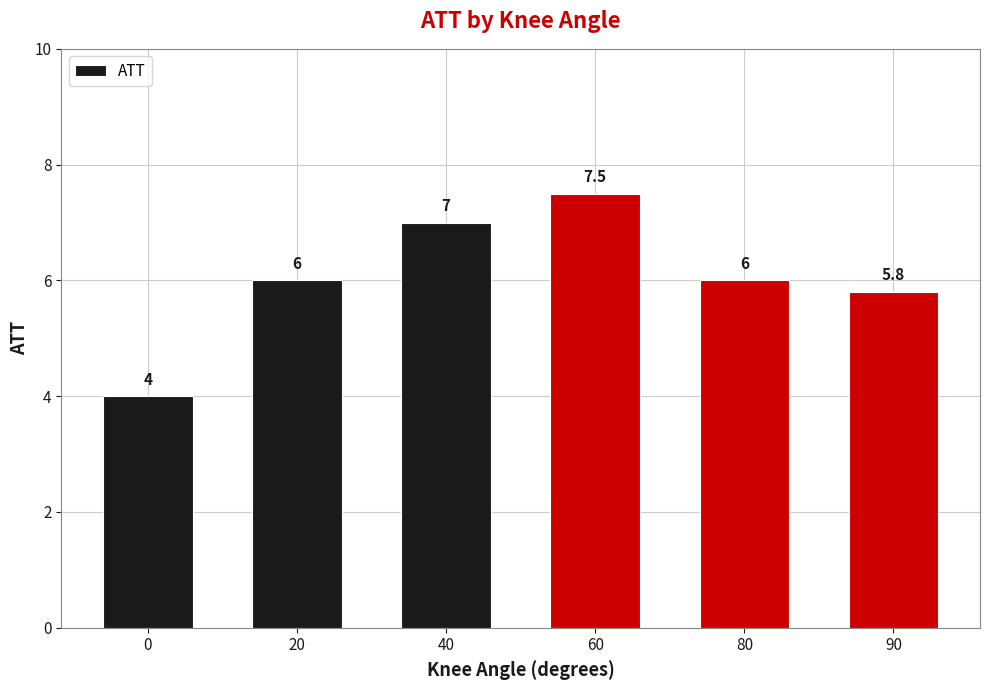

At which label is the value closest to 5?

90